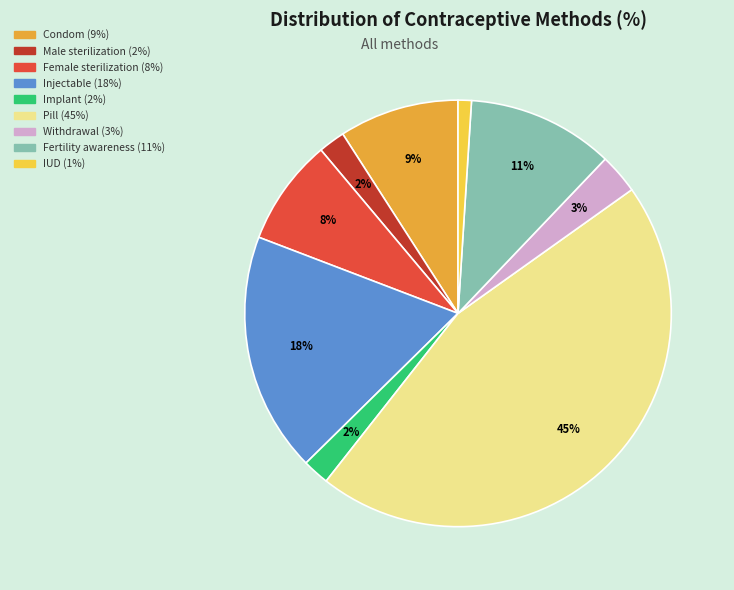

Which slice is the largest?

Pill